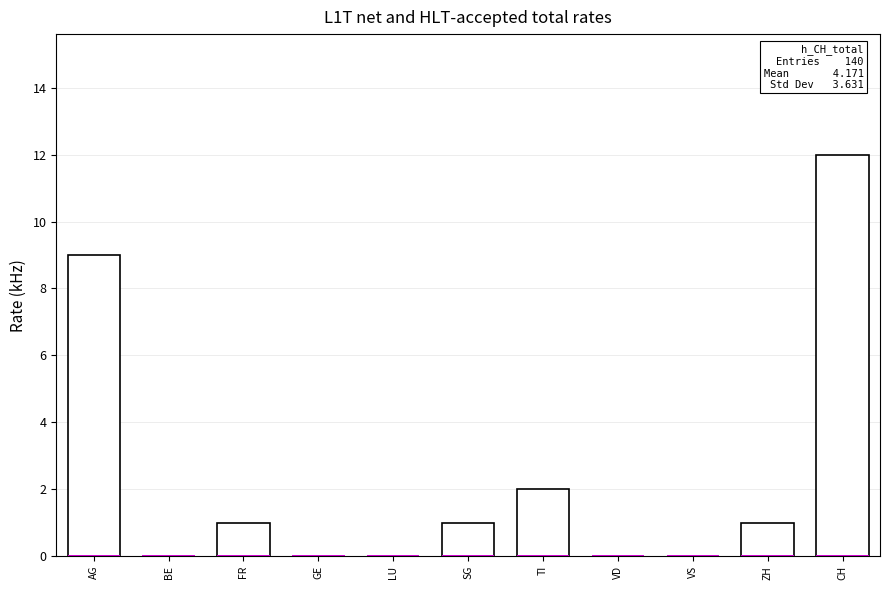

The value at VS is -6. True or false?

False